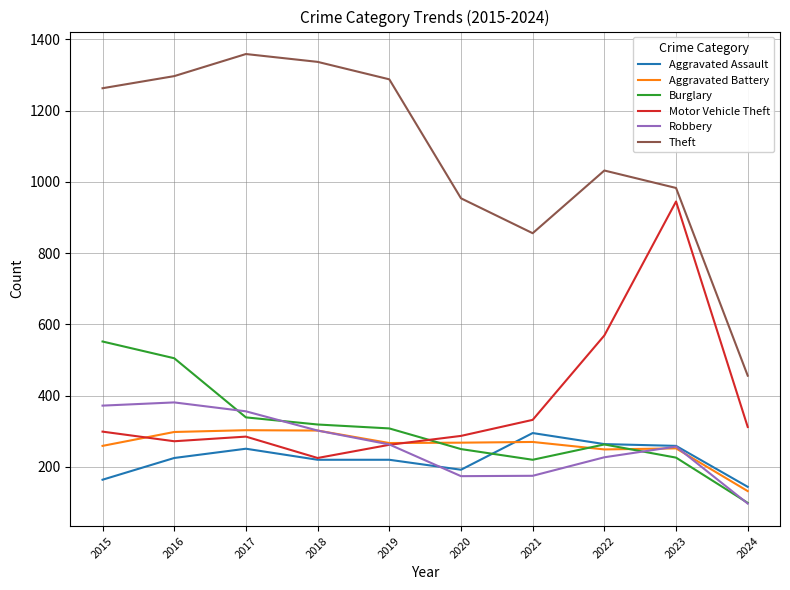

Which series ends up on top after the final intersection of Burglary and Motor Vehicle Theft?

Motor Vehicle Theft